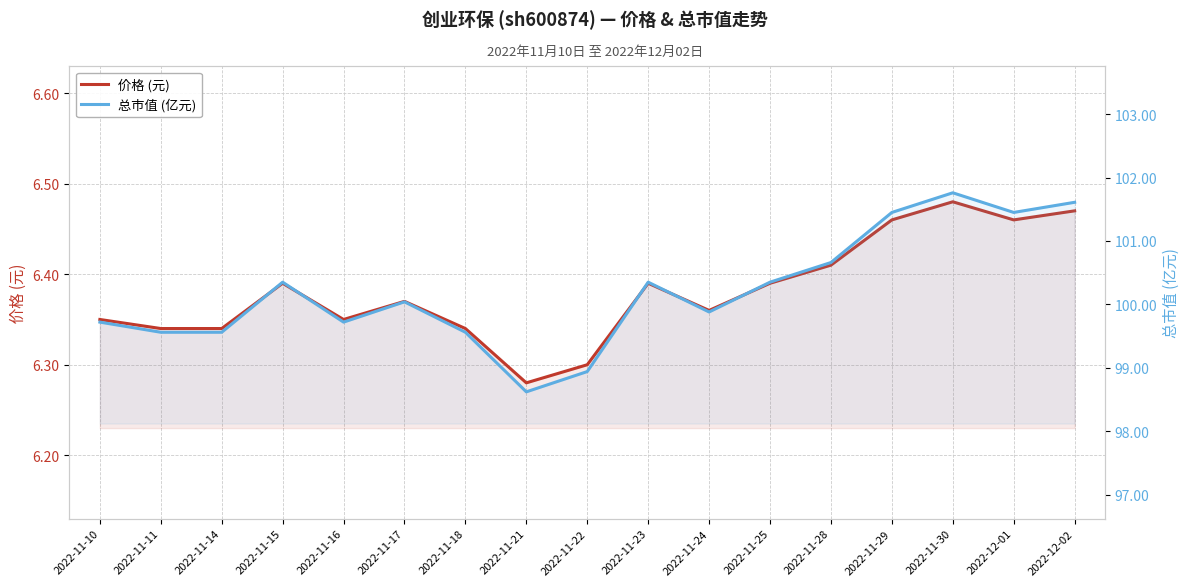

True or false: 价格 (元) has more than 2 interior local peaks.

True